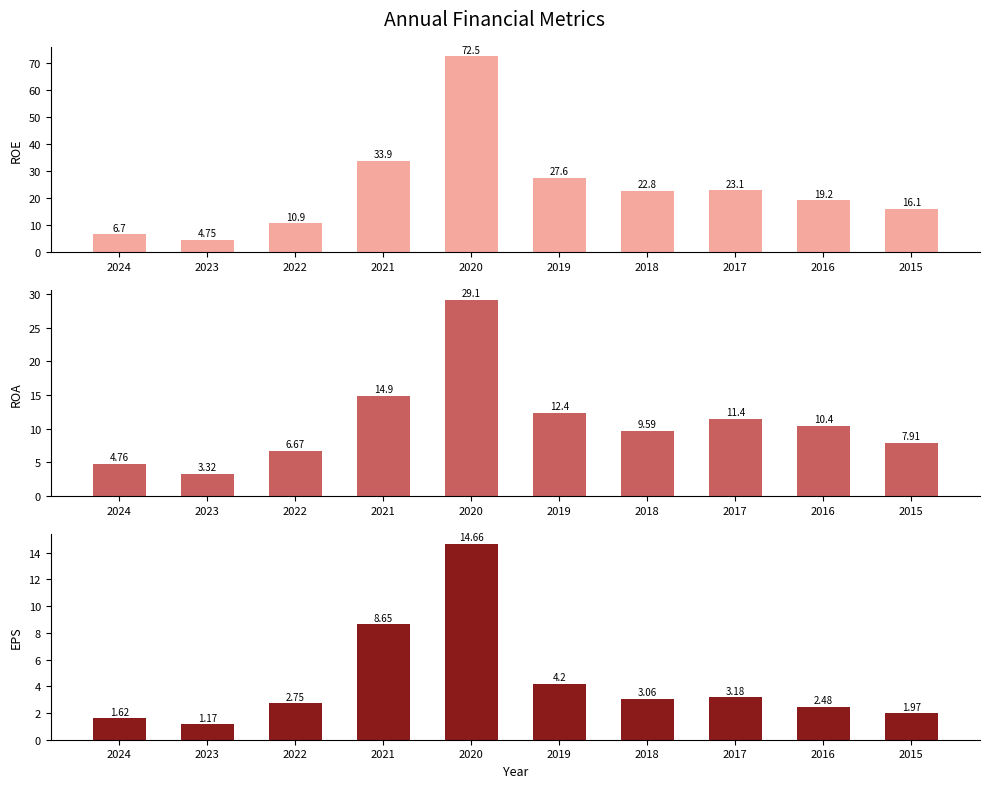

What are all the series names shown in the legend?

ROE, ROA, EPS